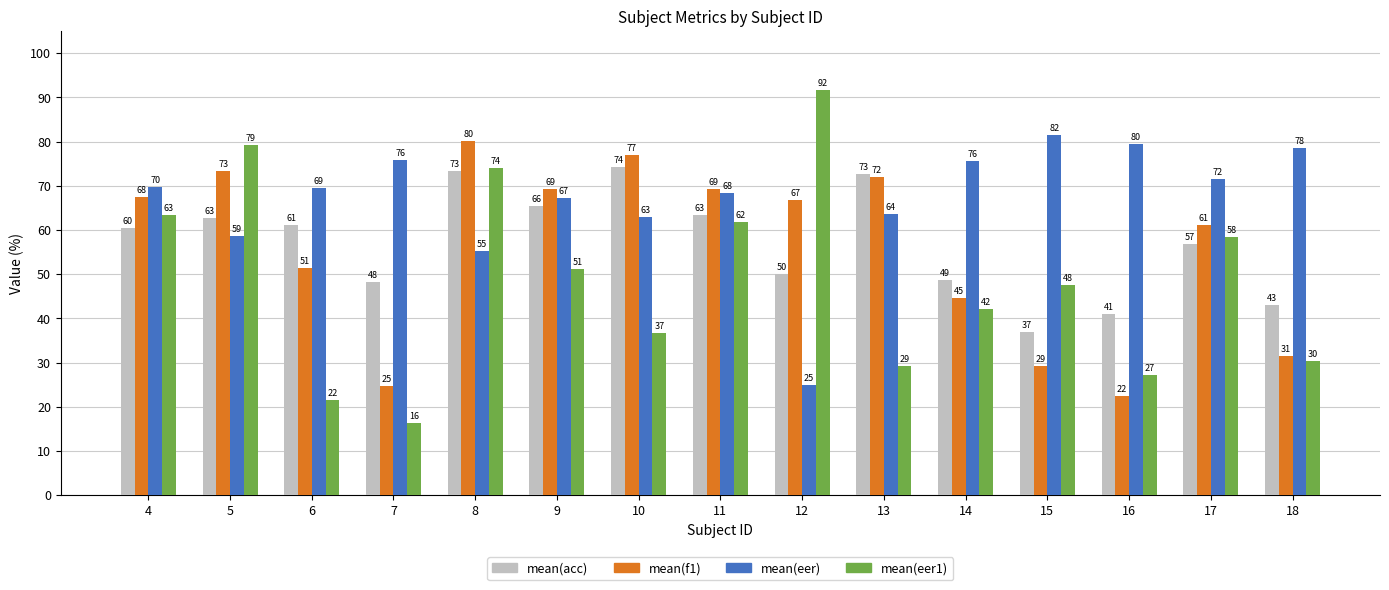

At which category does the chart reach its peak across all series?

12